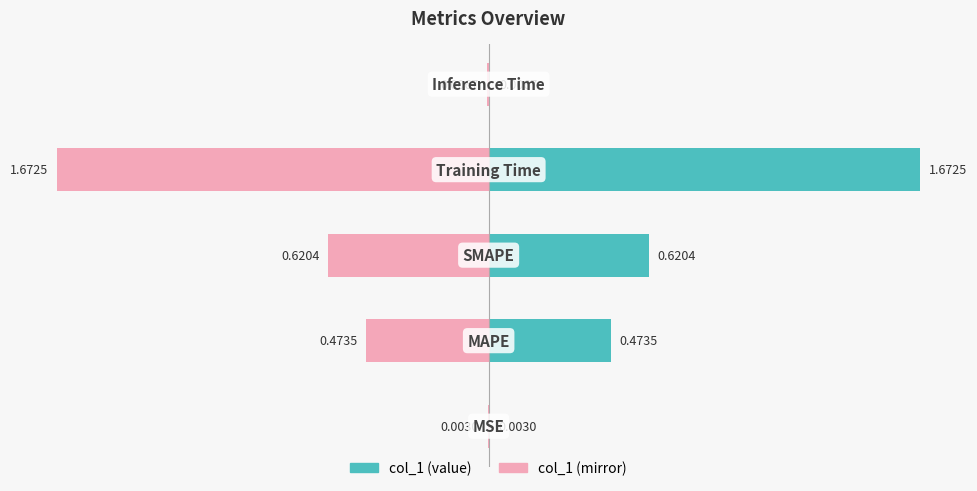

What is the value of the col_1_mirror bar at the 3rd from the left?

-0.6